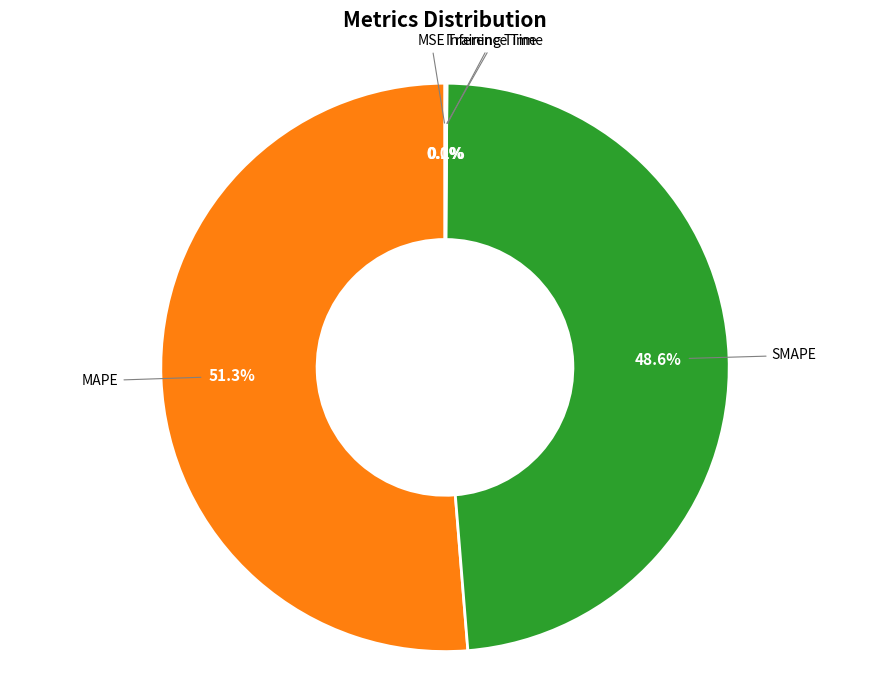

Is there a majority slice in this chart?

Yes